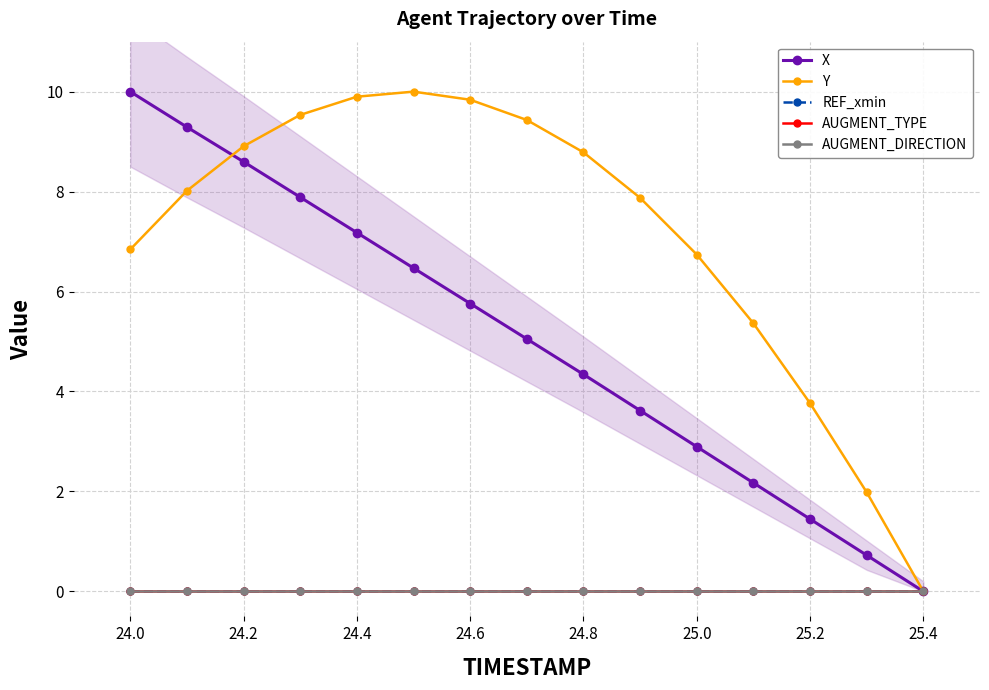

What are all the series names shown in the legend?

X, Y, REF_xmin, AUGMENT_TYPE, AUGMENT_DIRECTION